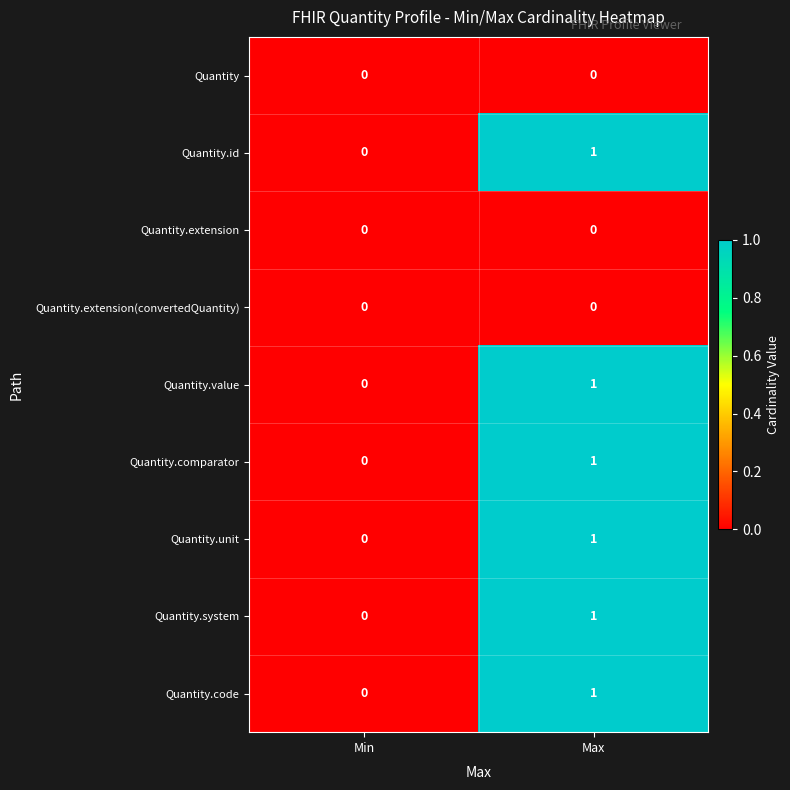

Reading left to right, list all the values displayed in this chart.

Quantity: 0	0
Quantity.id: 0	1
Quantity.extension: 0	0
Quantity.extension(convertedQuantity): 0	0
Quantity.value: 0	1
Quantity.comparator: 0	1
Quantity.unit: 0	1
Quantity.system: 0	1
Quantity.code: 0	1